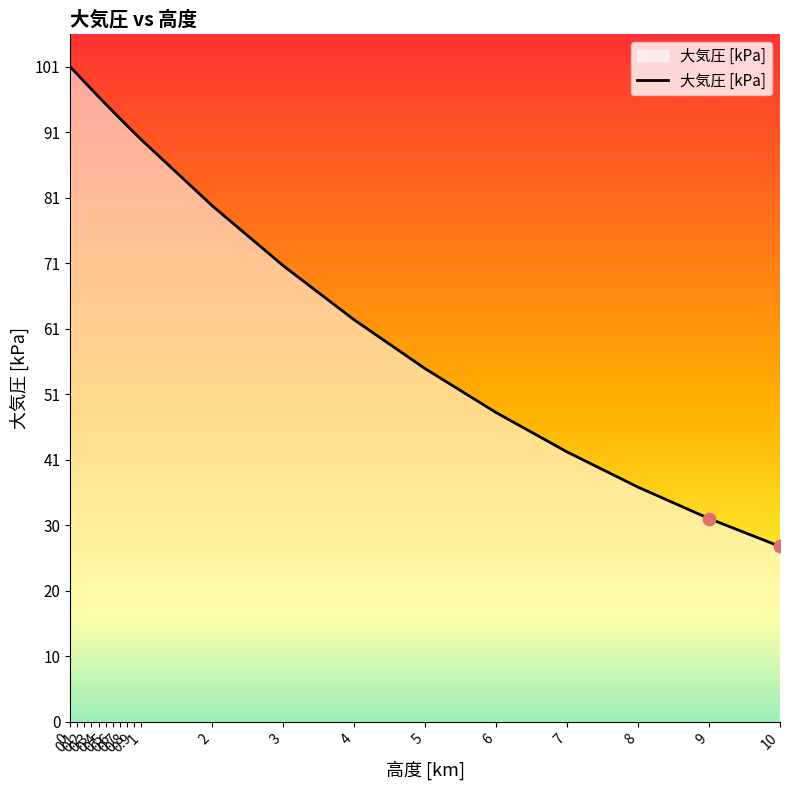

What is the ratio of the value at 6 to the value at 0.9?

0.5